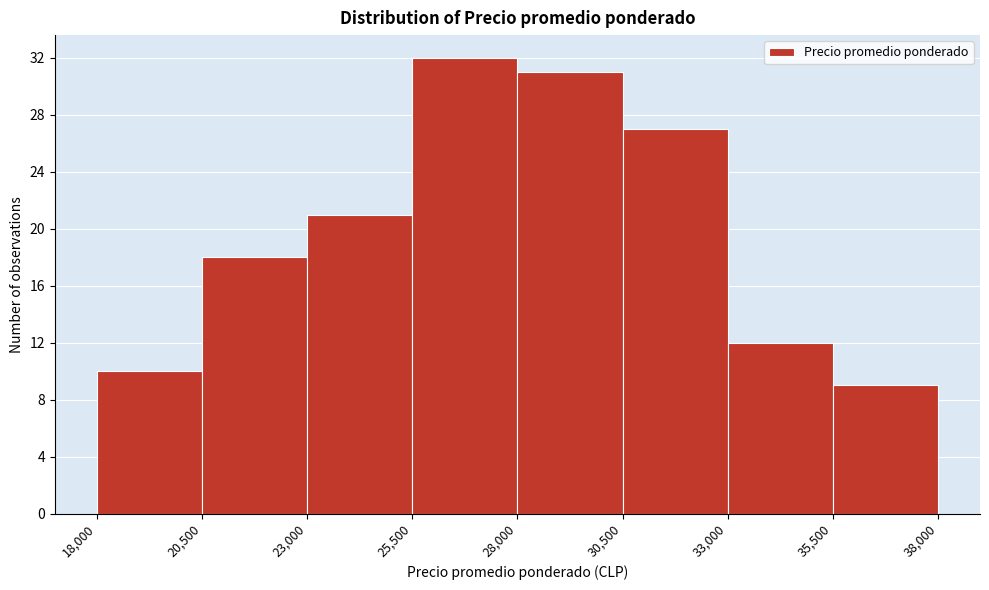

How tall is the bar that spans 23,000 to 25,500 on the x-axis? The values are not printed on the chart, so give them approximately, as read against the axis.

21